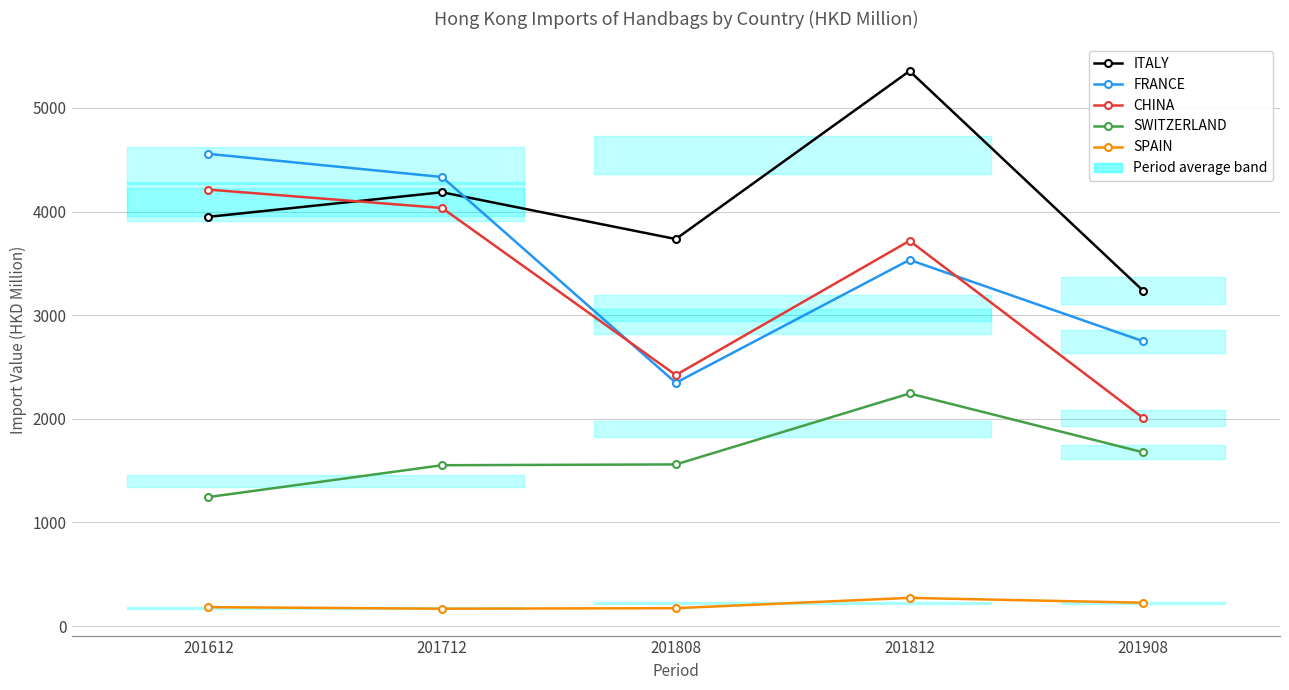

List the labels in order of FRANCE value, largest first.

201612, 201712, 201812, 201908, 201808